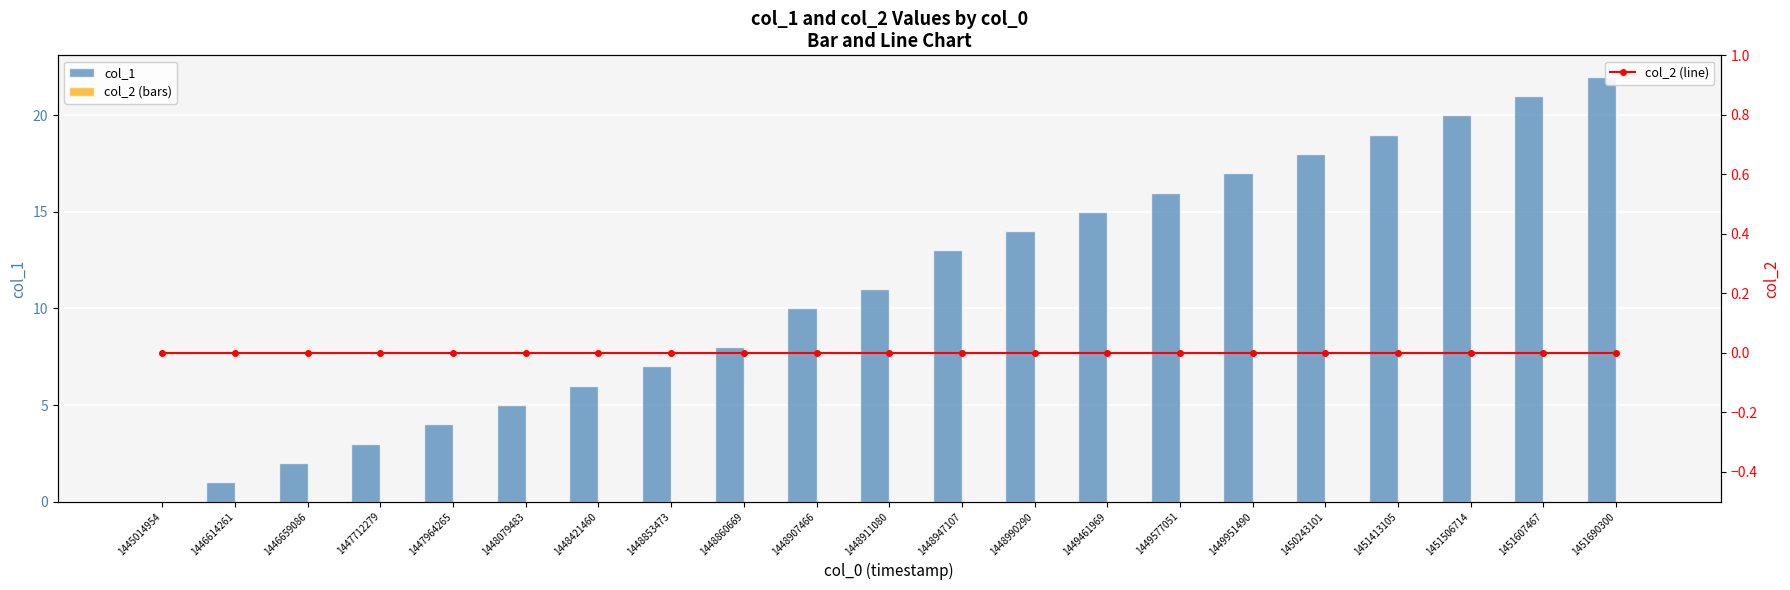

How many values in col_1 are above zero?

20